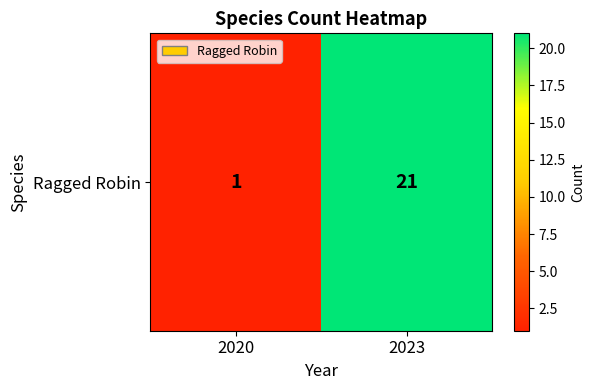

How many data points does each series have?

2